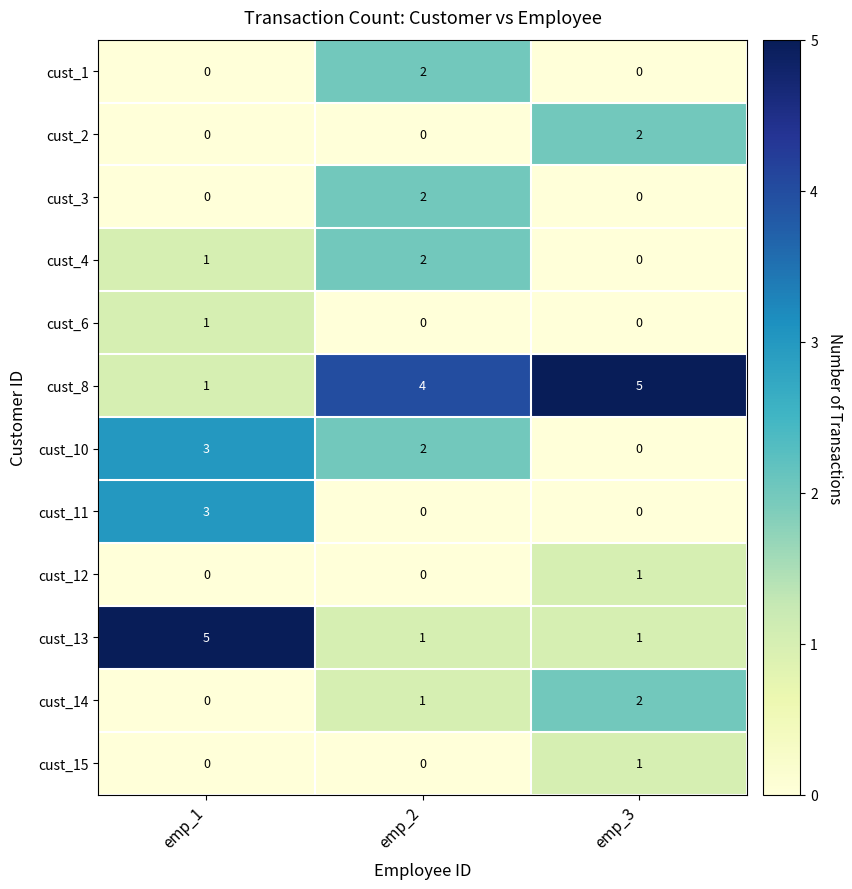

Count the cust_12 values in the range 0 to 1.

3